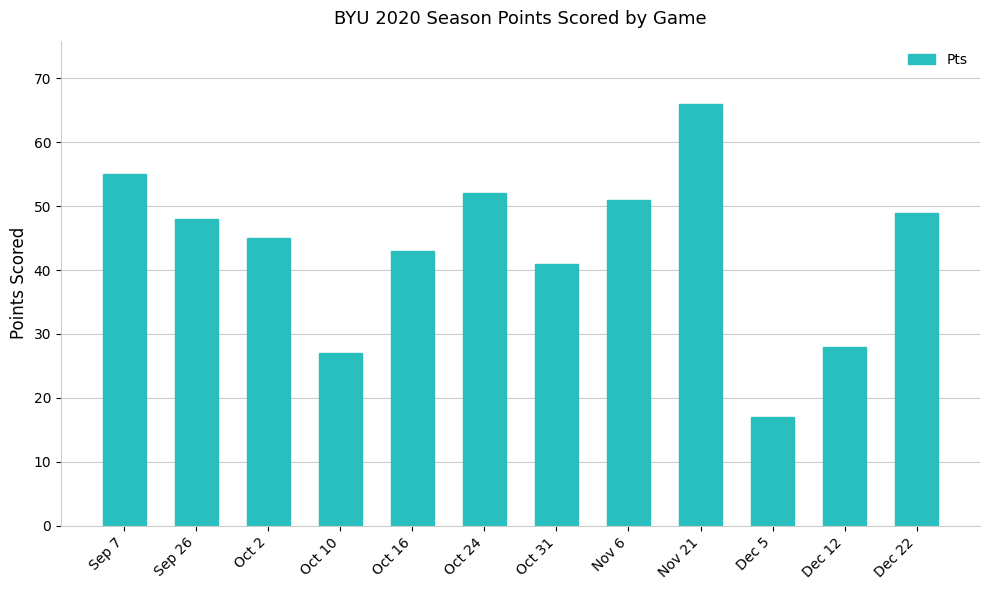

Is it true that the value at Dec 22 is 49?

True